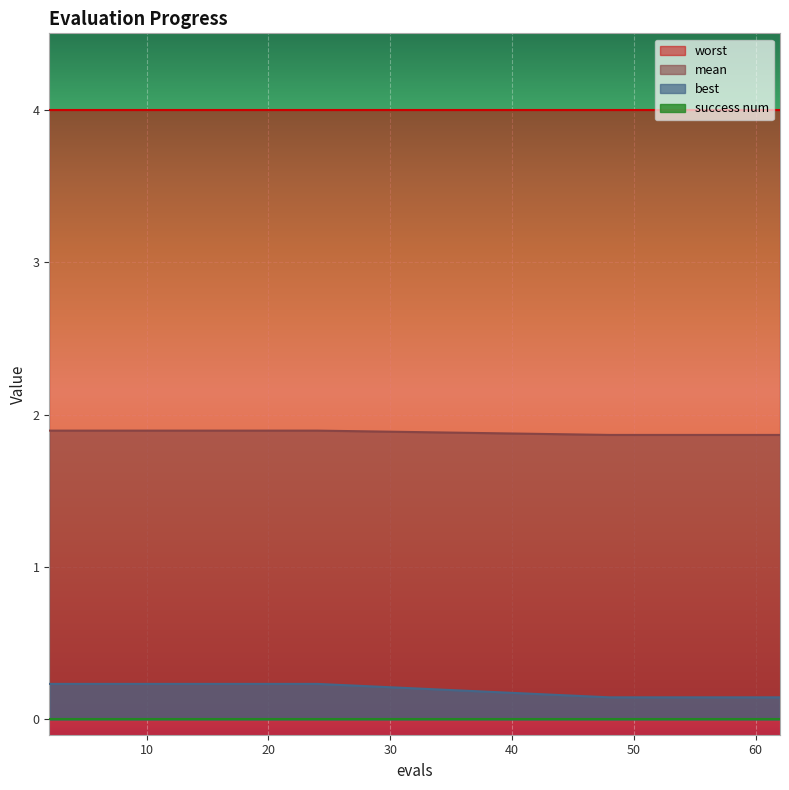

What is the average value of the best series?

0.2